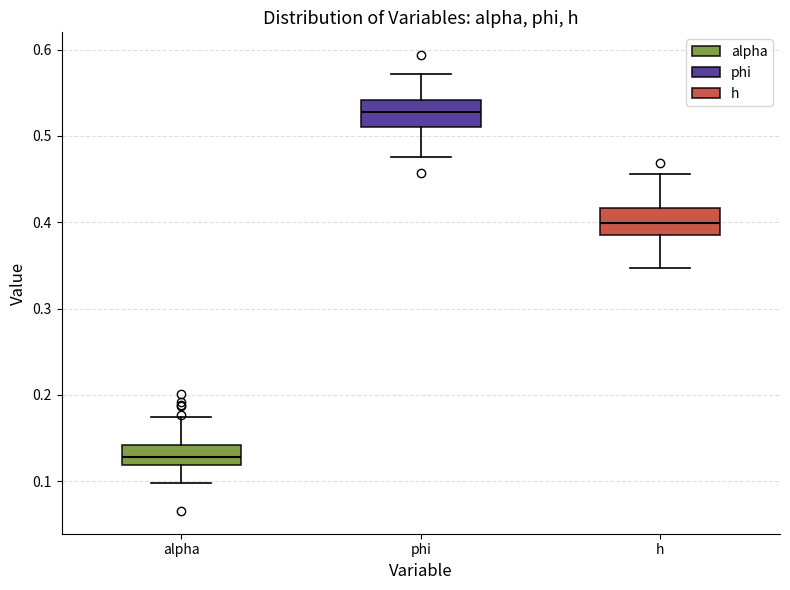

Reading left to right, read every box against the y-axis: the position of its median line, the range the box covers, and the ends of its whiskers. The values are not printed on the chart, so give them approximately, as read against the axis.

alpha: median 0.13, box 0.12 to 0.14, whiskers 0.10 to 0.17
phi: median 0.53, box 0.51 to 0.54, whiskers 0.48 to 0.57
h: median 0.40, box 0.39 to 0.42, whiskers 0.35 to 0.46